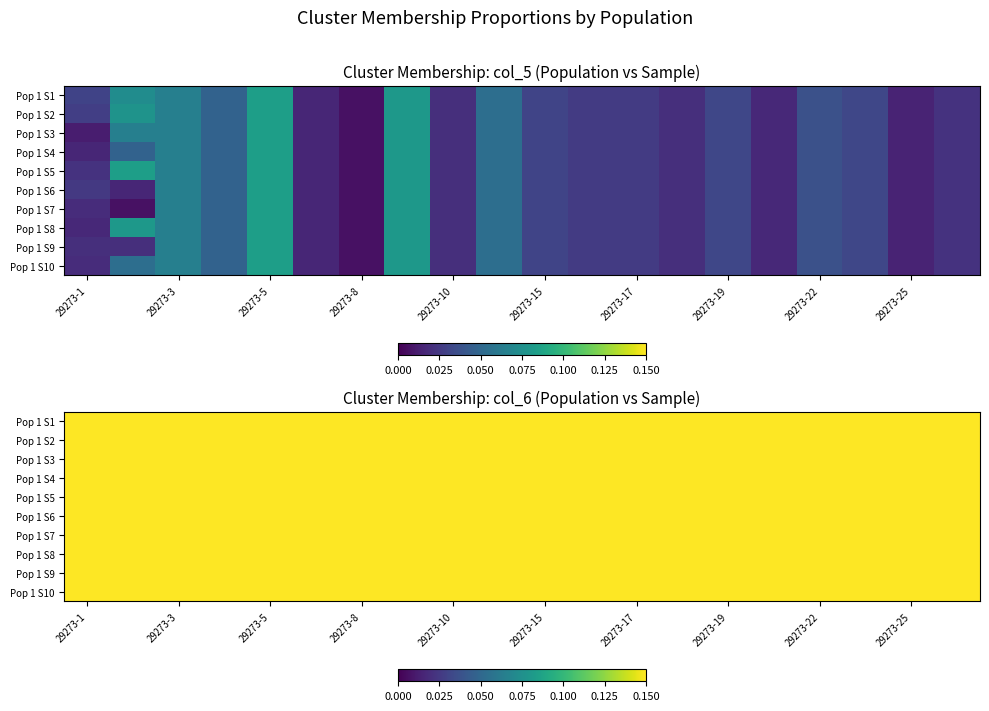

At which category is the sum across all series the highest?

29273-8